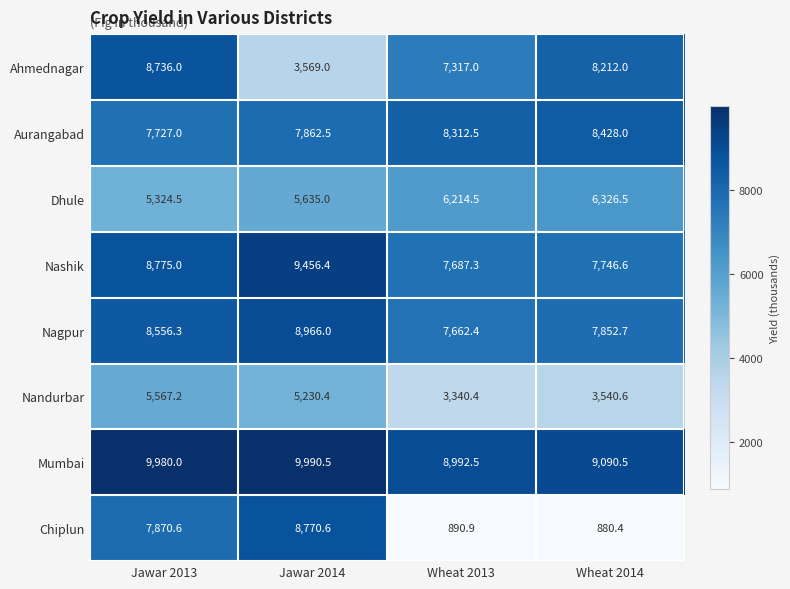

True or false: Dhule has a value of 9587.9 at Jawar 2014.

False